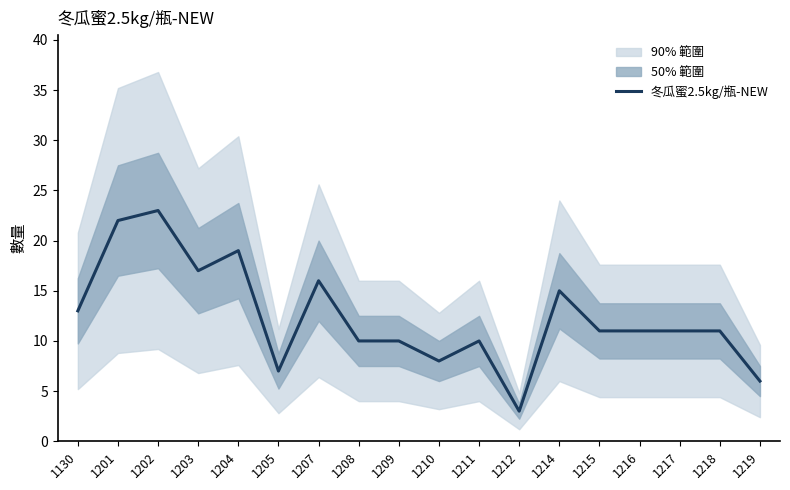

How many lines are shown in the chart?

1